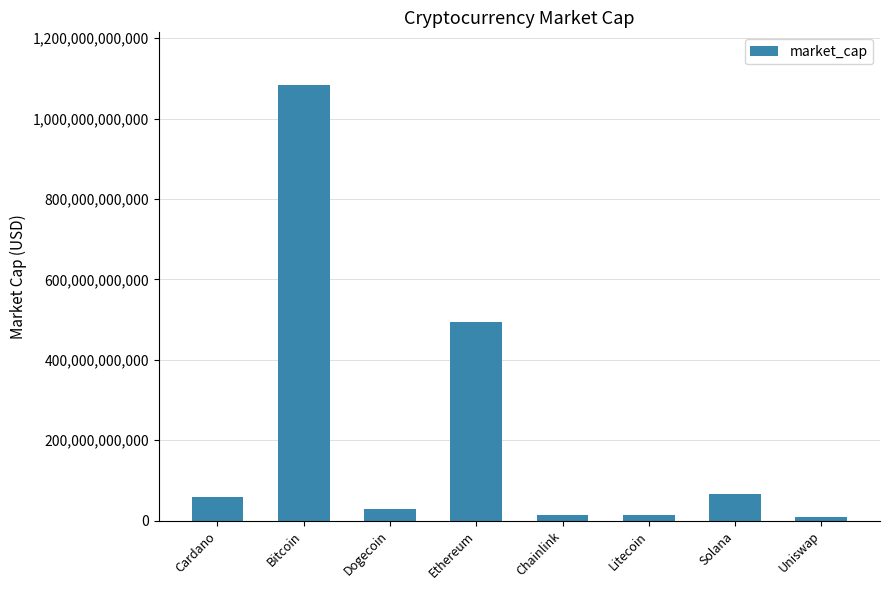

What is the difference between the maximum and second lowest values?

1071677987669